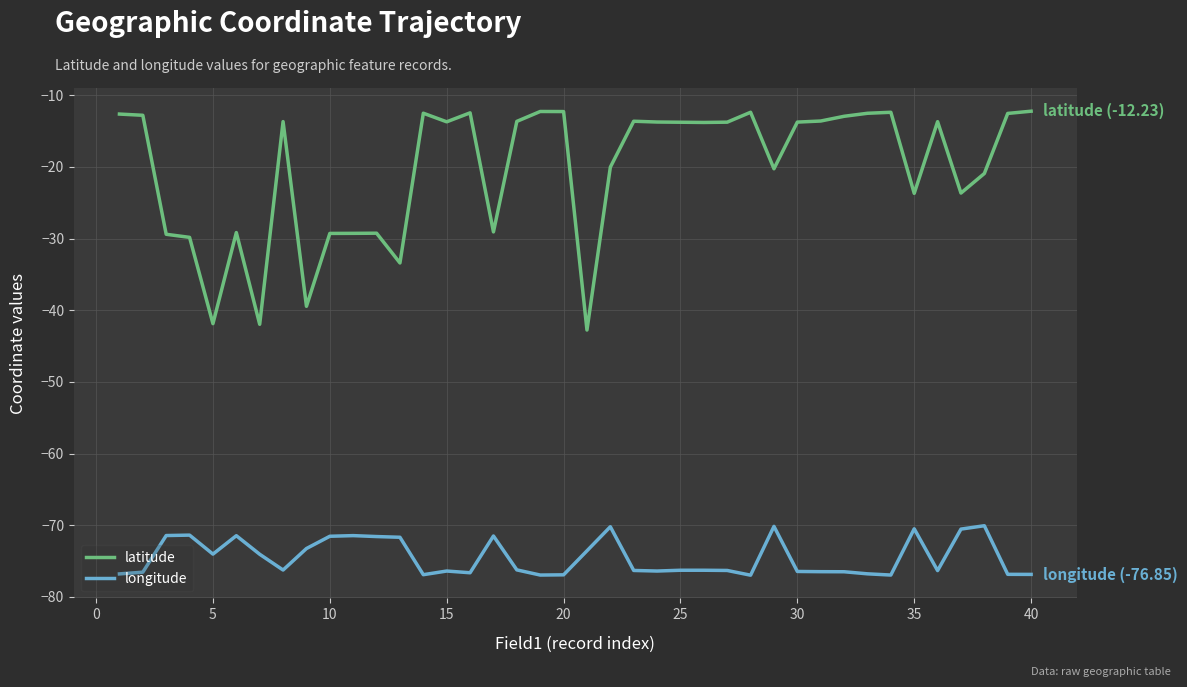

Which series has the largest total across all categories?

latitude